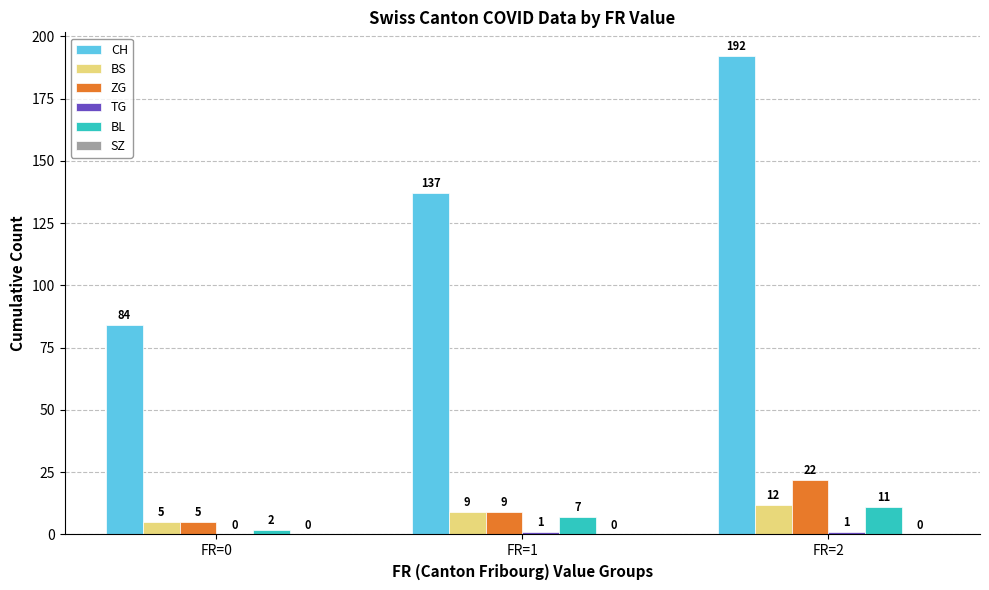

What is the approximate value of ZG at FR=0, to the nearest 5?

5